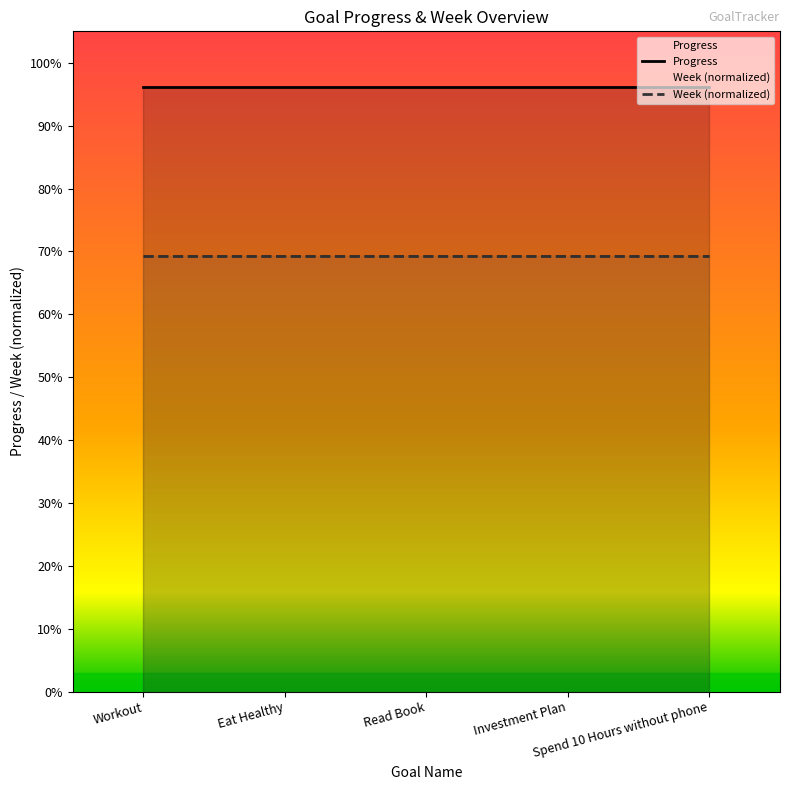

At which label does Progress reach its peak?

Workout